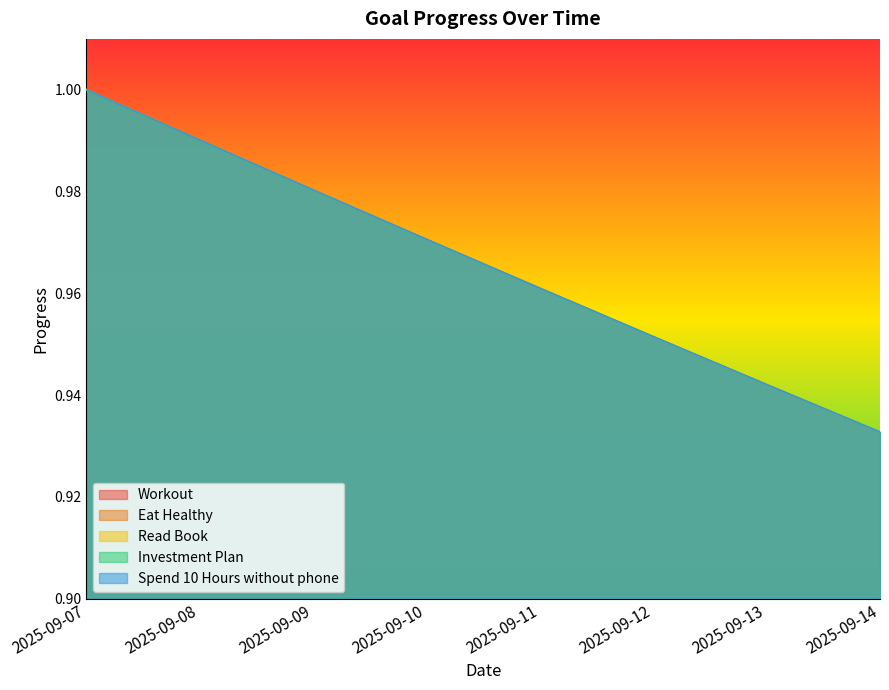

At 2025-09-09, list the series in order from largest to smallest.

Workout, Eat Healthy, Read Book, Investment Plan, Spend 10 Hours without phone